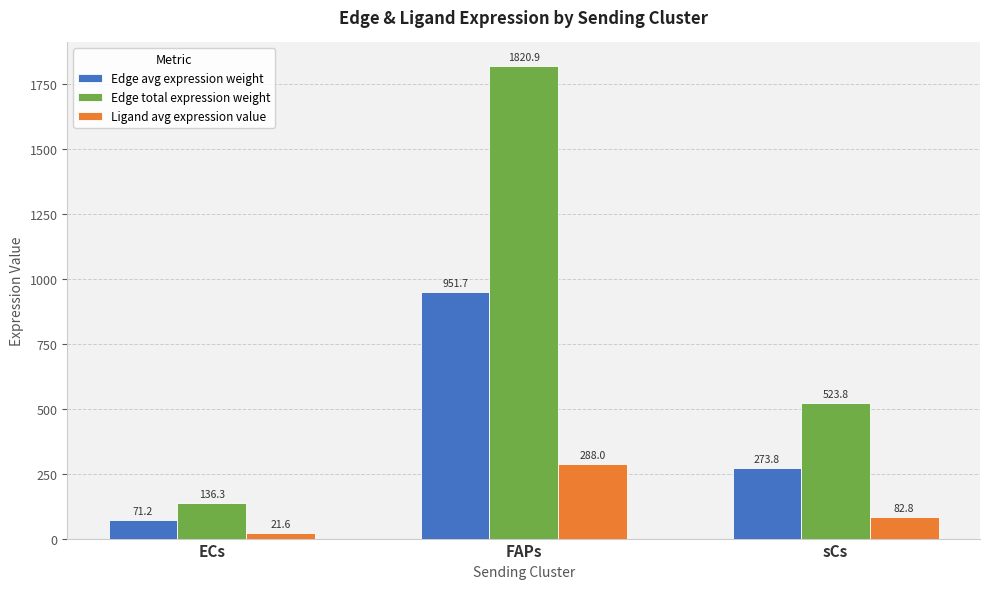

Read the Edge avg expression weight value at ECs.

71.2